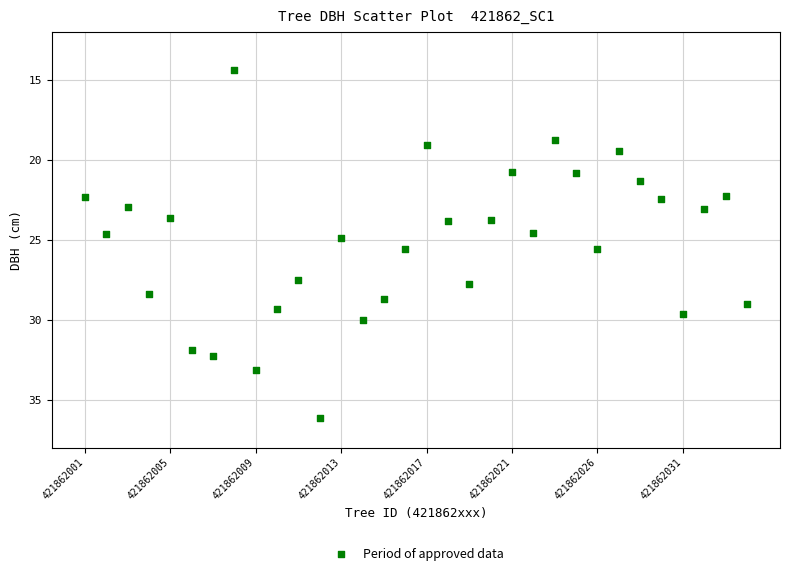

What is the range of X values (max minus min)?

31.0